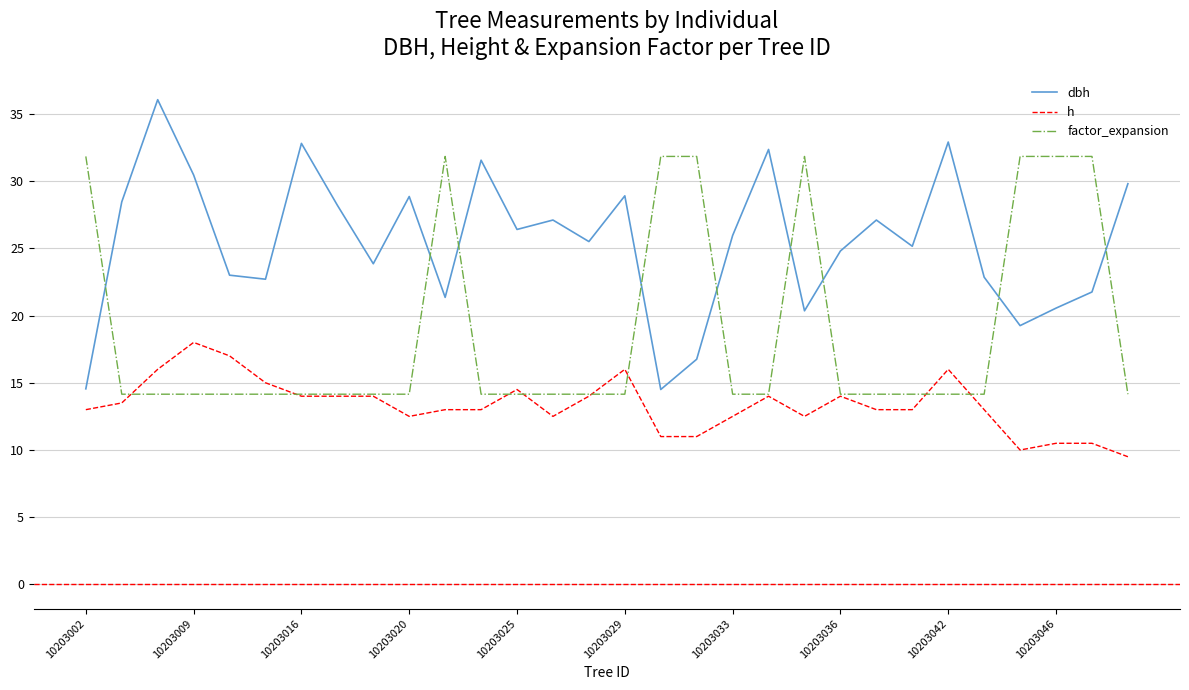

List the series in order of their peak value, highest first.

dbh, factor_expansion, h